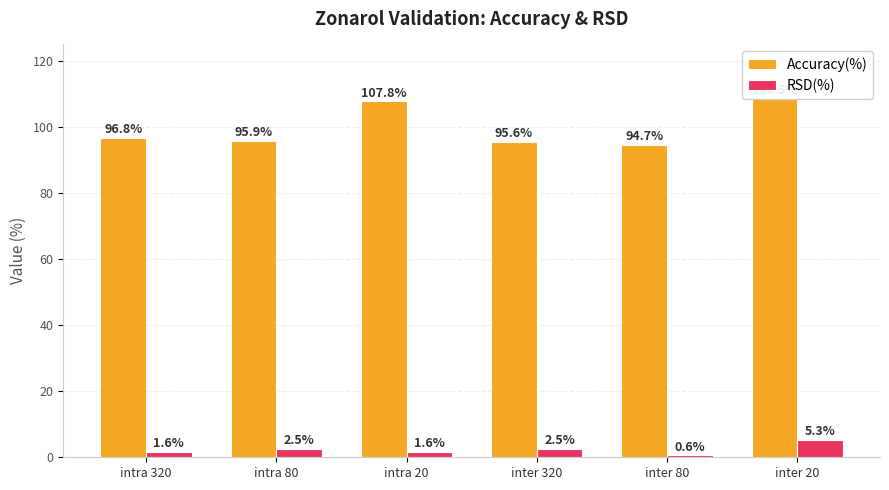

What is the minimum value for Accuracy(%)?

94.7